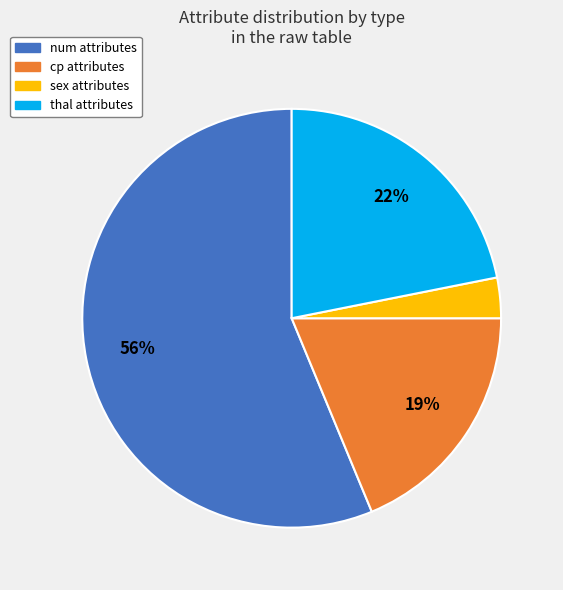

Between num and thal, which is larger?

num